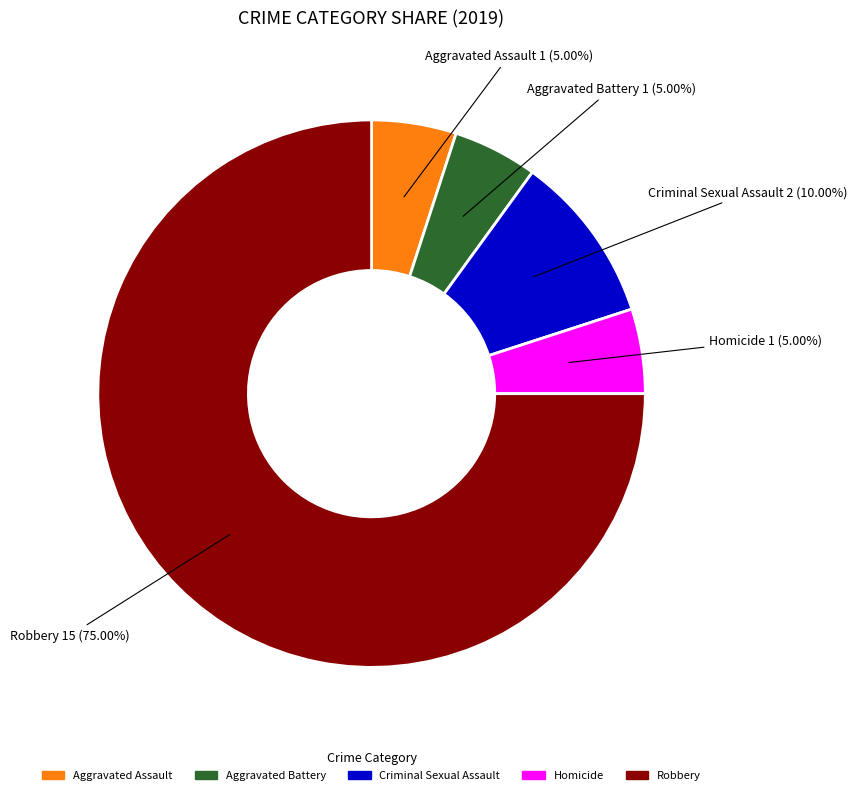

To the nearest percent, what is the combined percentage of Aggravated Battery and Aggravated Assault?

10%